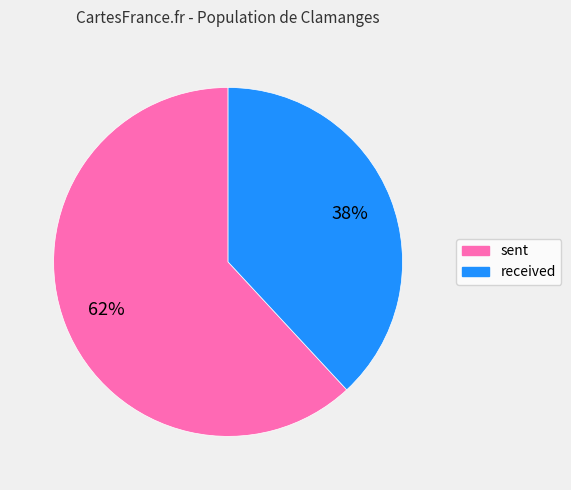

Which slice is the largest?

sent